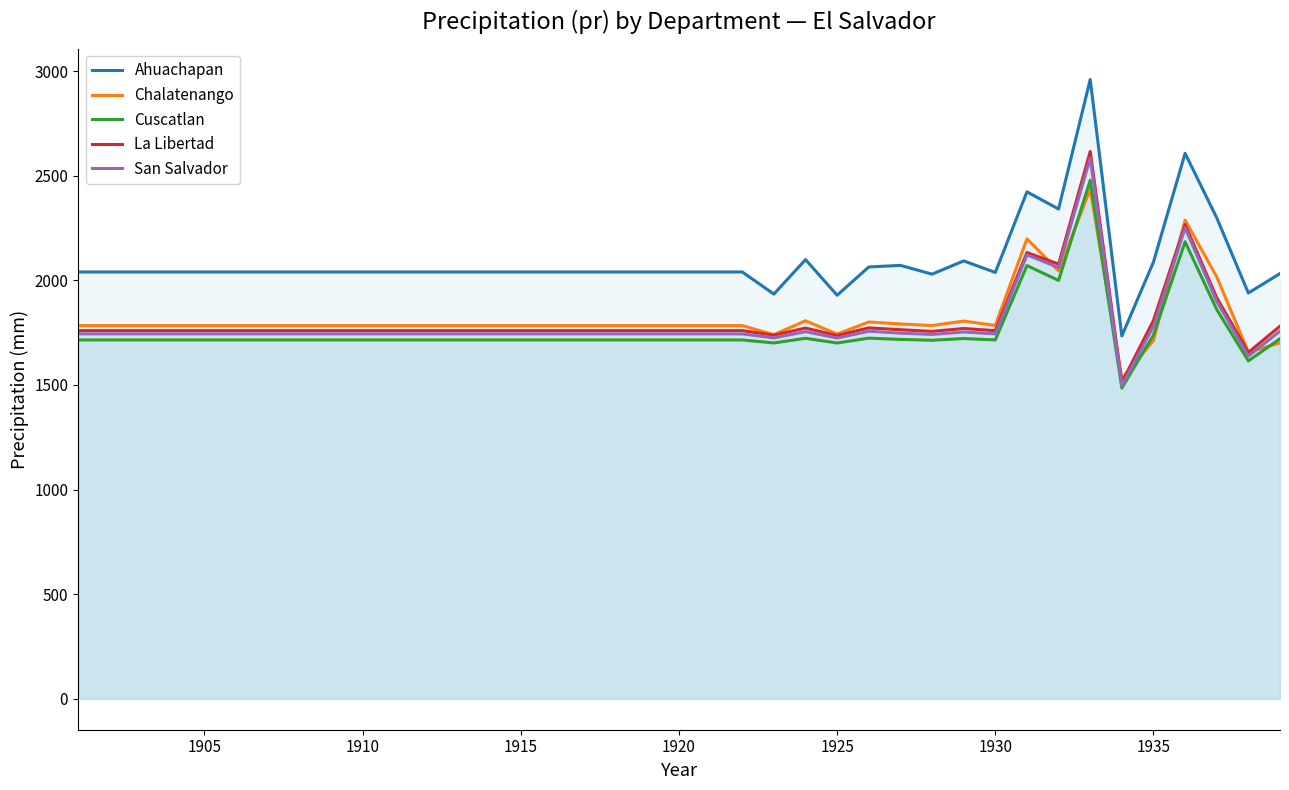

True or false: Ahuachapan and San Salvador cross at least once.

False